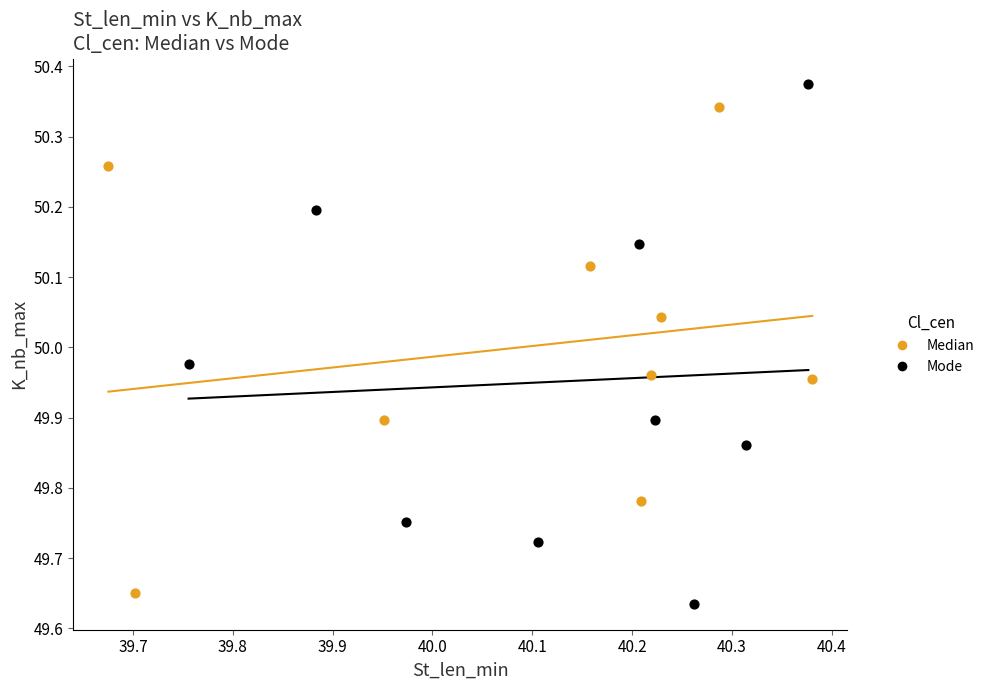

What are all the series names shown in the legend?

Median, Mode